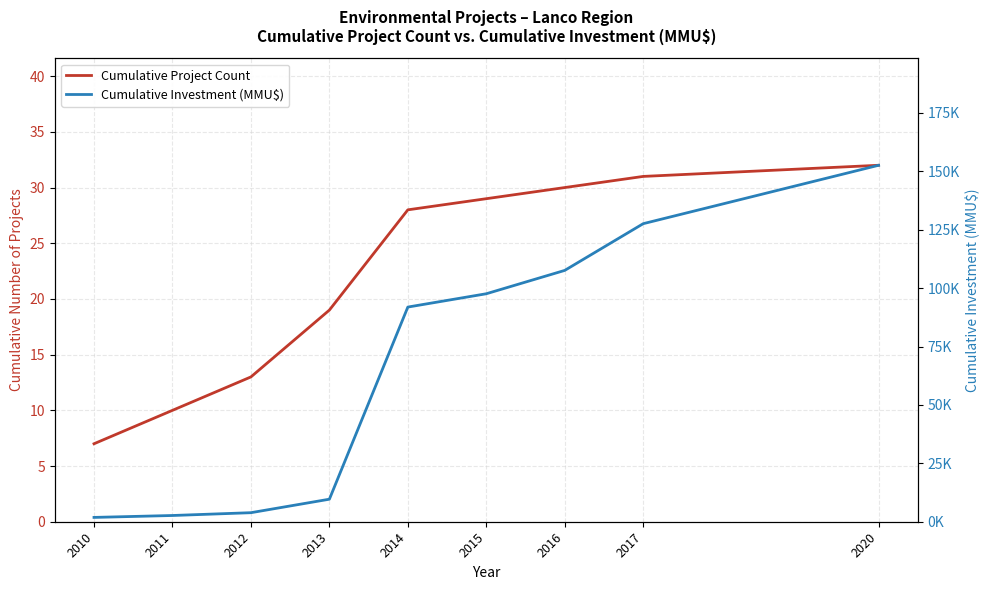

How many values in the Cumulative Investment (MMU$) series exceed 91894?

4